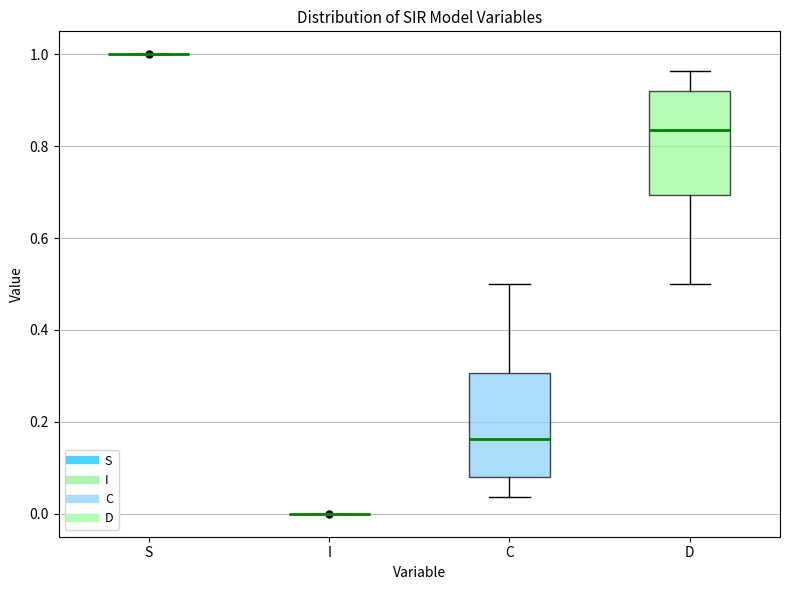

Where does the lower whisker of the box for C end on the y-axis? The values are not printed on the chart, so give them approximately, as read against the axis.

0.04